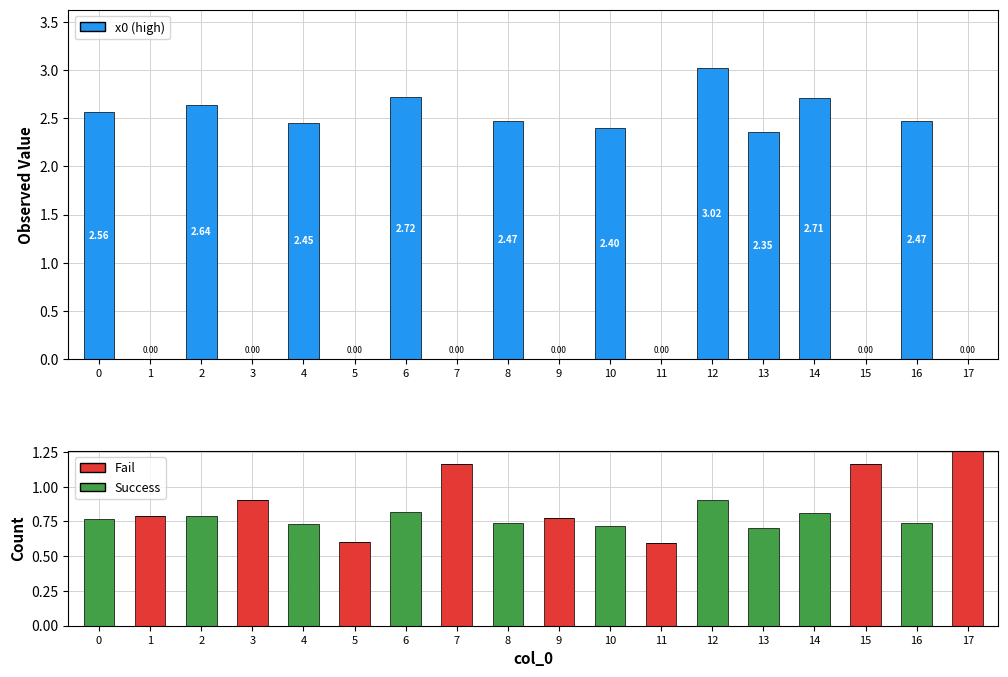

Reading left to right, what are all the values shown in this chart?

x0 (high): 0=2.6	1=0.0	2=2.6	3=0.0	4=2.5	5=0.0	6=2.7	7=0.0	8=2.5	9=0.0	10=2.4	11=0.0	12=3.0	13=2.4	14=2.7	15=0.0	16=2.5	17=0.0
Fail: 0=0.0	1=0.8	2=0.0	3=0.9	4=0.0	5=0.6	6=0.0	7=1.2	8=0.0	9=0.8	10=0.0	11=0.6	12=0.0	13=0.0	14=0.0	15=1.2	16=0.0	17=1.3
Success: 0=0.8	1=0.0	2=0.8	3=0.0	4=0.7	5=0.0	6=0.8	7=0.0	8=0.7	9=0.0	10=0.7	11=0.0	12=0.9	13=0.7	14=0.8	15=0.0	16=0.7	17=0.0